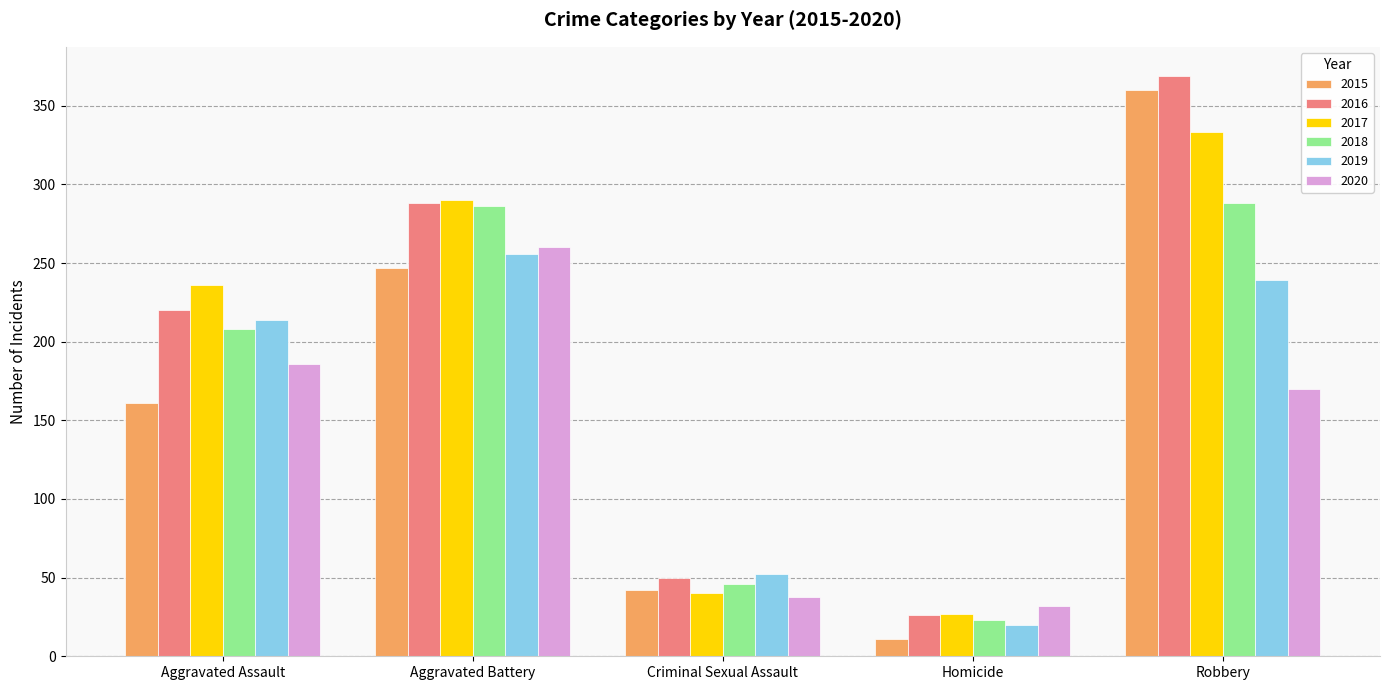

What is the minimum value shown in the chart?

11